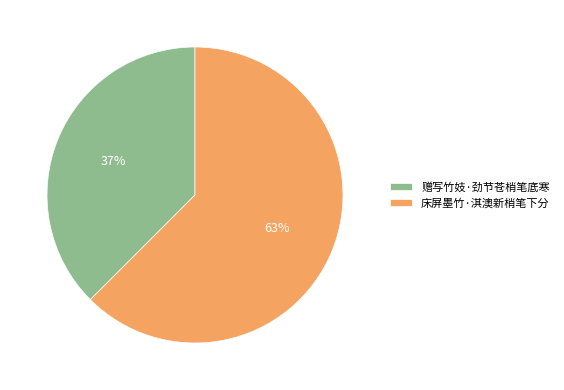

How many segments does this pie chart have?

2